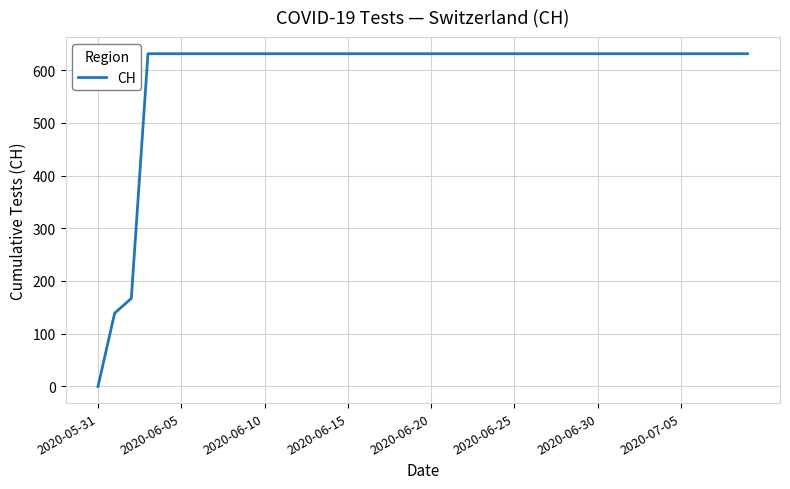

What is the average value?

591